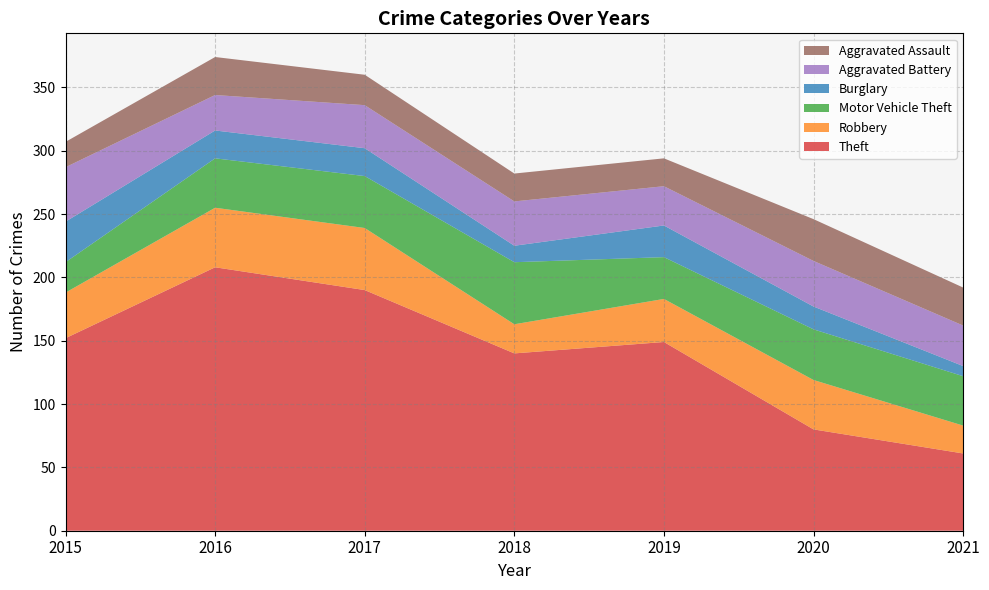

Reading left to right, what are all the values shown in this chart?

Theft: 152	208	190	140	149	80	61
Robbery: 36	47	49	23	34	39	22
Motor Vehicle Theft: 24	39	41	49	33	40	39
Burglary: 32	22	22	13	25	18	8
Aggravated Battery: 43	28	34	35	31	36	32
Aggravated Assault: 20	30	24	22	22	33	30